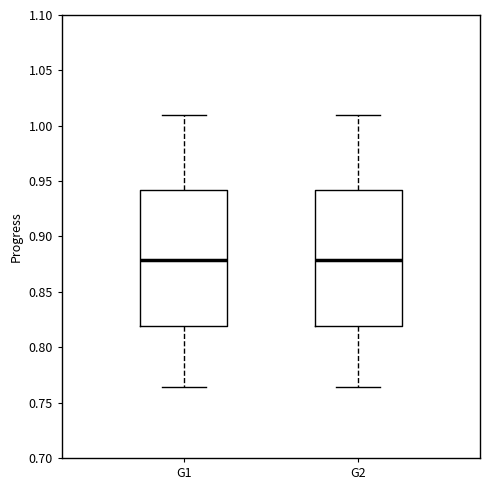

Reading left to right, read every box against the y-axis: the position of its median line, the range the box covers, and the ends of its whiskers. The values are not printed on the chart, so give them approximately, as read against the axis.

G1: median 0.880, box 0.820 to 0.940, whiskers 0.765 to 1.010
G2: median 0.880, box 0.820 to 0.940, whiskers 0.765 to 1.010